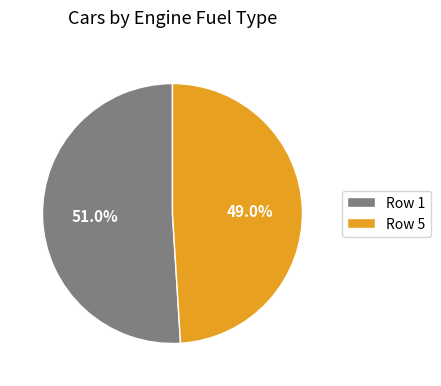

Is there a majority slice in this chart?

Yes